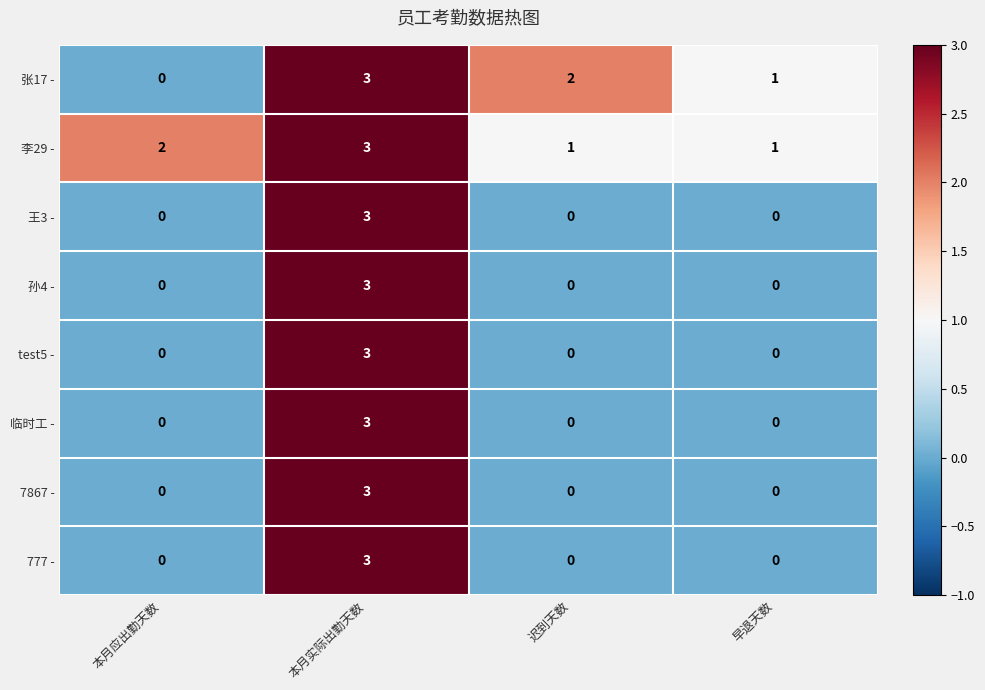

What is the sum of the 李29 - values at 早退天数 and 本月应出勤天数?

3